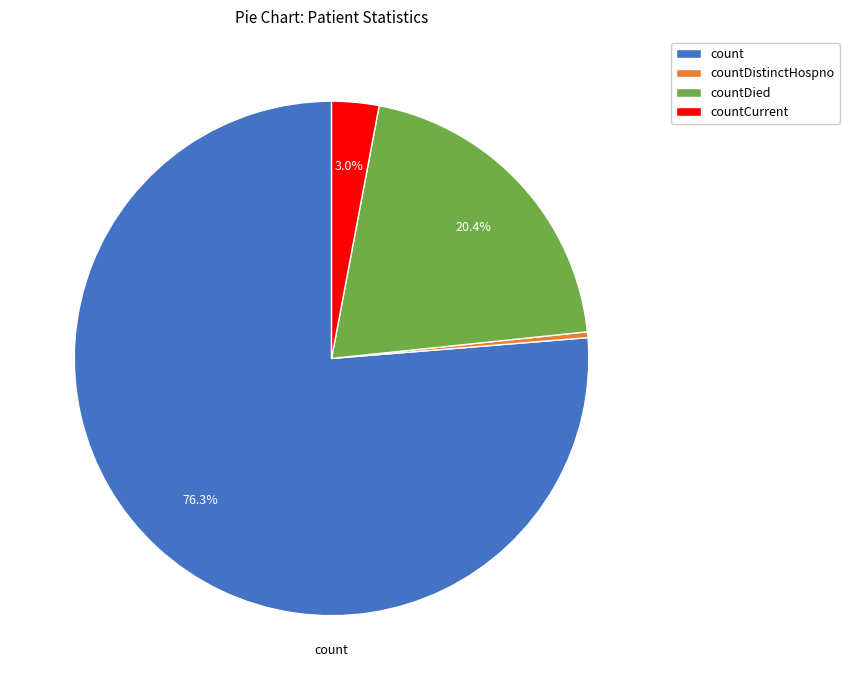

Do countDied and countCurrent together represent more than half of the pie?

No